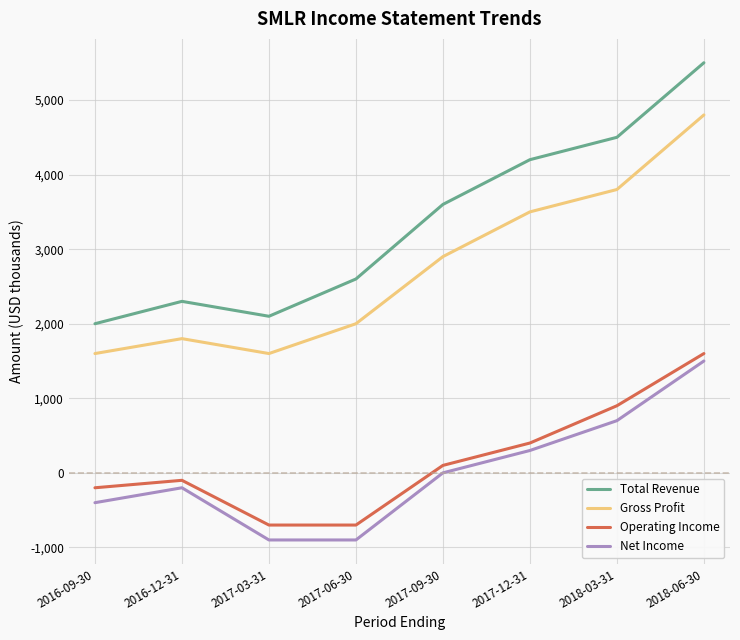

What value does the Operating Income series have at 2016-09-30, to the nearest 50?

-200